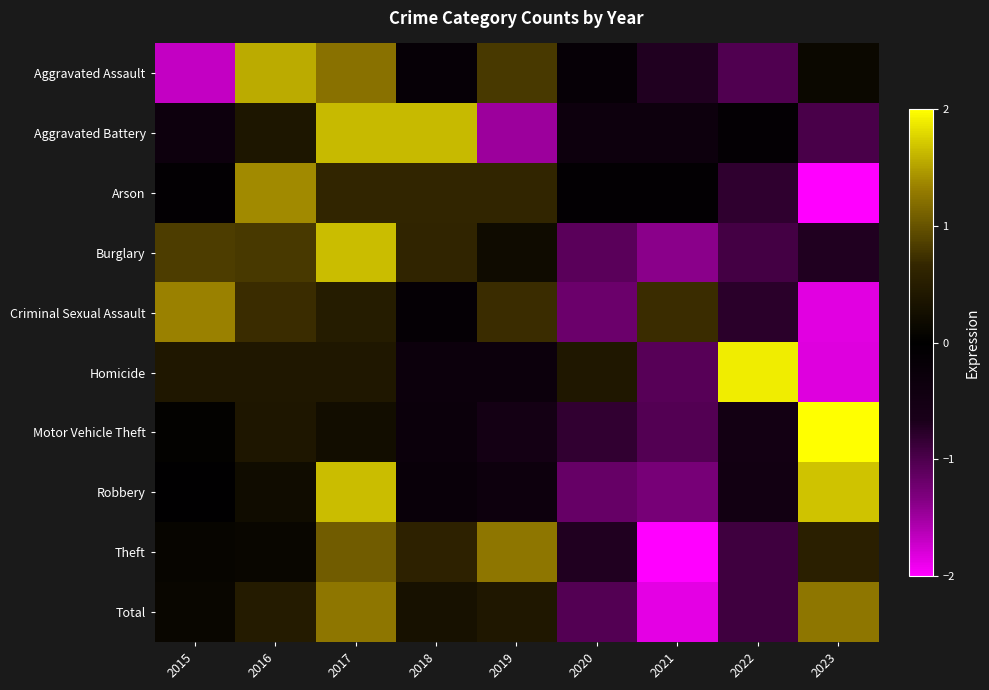

Reading left to right, extract all data points from this chart.

Aggravated Assault: 2015=-1.7	2016=1.6	2017=1.2	2018=-0.2	2019=0.8	2020=-0.2	2021=-0.7	2022=-1.0	2023=0.2
Aggravated Battery: 2015=-0.4	2016=0.4	2017=1.6	2018=1.6	2019=-1.5	2020=-0.4	2021=-0.4	2022=-0.1	2023=-1.0
Arson: 2015=-0.1	2016=1.4	2017=0.6	2018=0.6	2019=0.6	2020=-0.1	2021=-0.1	2022=-0.8	2023=-2.3
Burglary: 2015=0.8	2016=0.8	2017=1.6	2018=0.6	2019=0.2	2020=-1.1	2021=-1.4	2022=-0.9	2023=-0.7
Criminal Sexual Assault: 2015=1.3	2016=0.7	2017=0.5	2018=-0.1	2019=0.7	2020=-1.2	2021=0.7	2022=-0.8	2023=-1.8
Homicide: 2015=0.4	2016=0.4	2017=0.4	2018=-0.3	2019=-0.3	2020=0.4	2021=-1.1	2022=1.9	2023=-1.8
Motor Vehicle Theft: 2015=0.0	2016=0.4	2017=0.2	2018=-0.3	2019=-0.5	2020=-0.8	2021=-1.0	2022=-0.5	2023=2.5
Robbery: 2015=-0.0	2016=0.2	2017=1.7	2018=-0.2	2019=-0.3	2020=-1.2	2021=-1.3	2022=-0.5	2023=1.7
Theft: 2015=0.1	2016=0.1	2017=1.1	2018=0.6	2019=1.3	2020=-0.7	2021=-2.1	2022=-0.9	2023=0.6
Total: 2015=0.1	2016=0.5	2017=1.3	2018=0.3	2019=0.4	2020=-1.0	2021=-1.9	2022=-0.9	2023=1.3